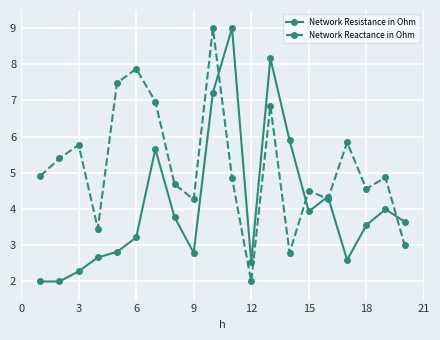

What is the value of the Network Resistance in Ohm point at the 7th from the left?

5.7